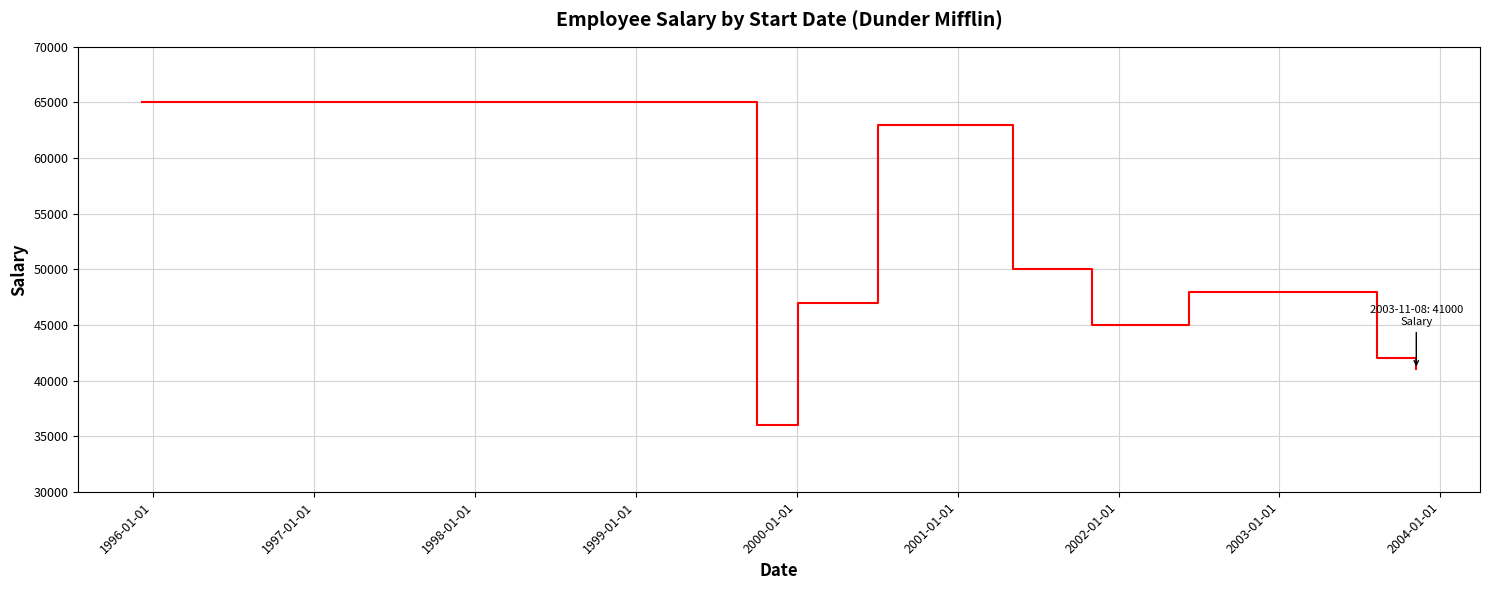

What is the smallest value displayed?

36000